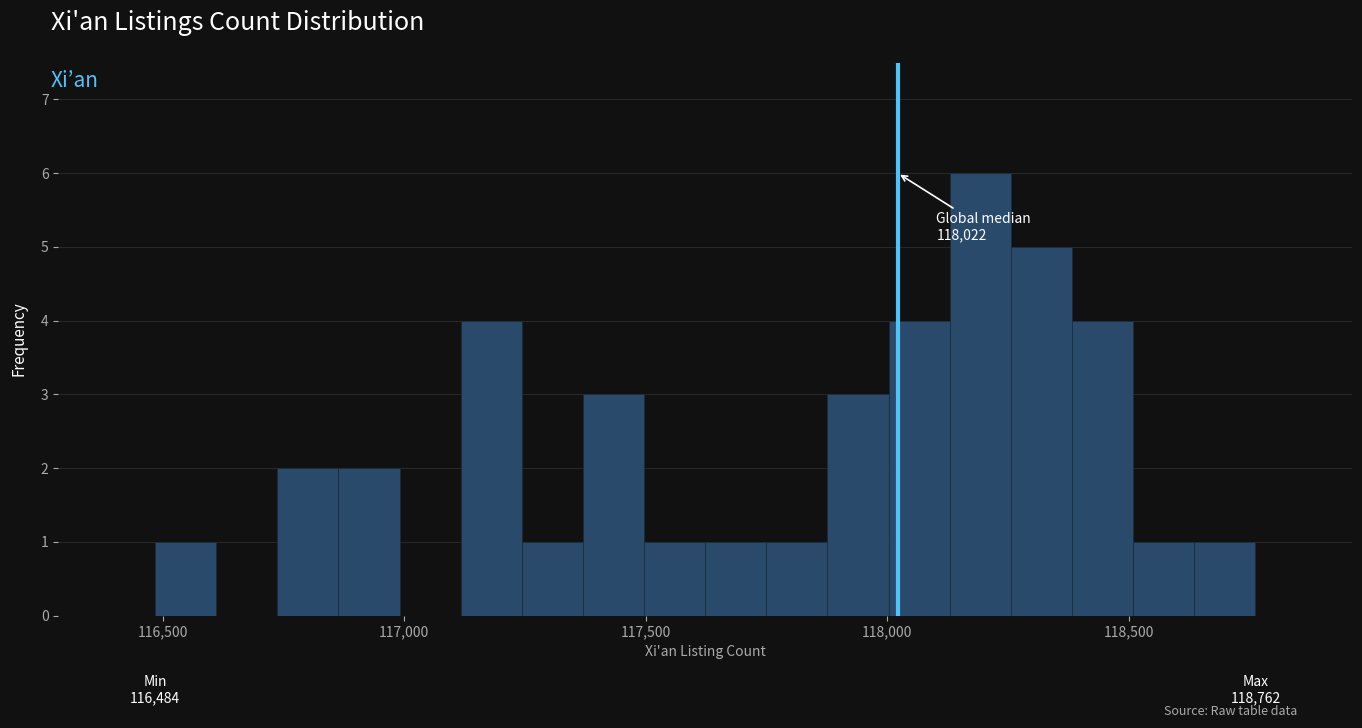

Read against the x-axis, roughly where is the centre of the tallest bar?

118200